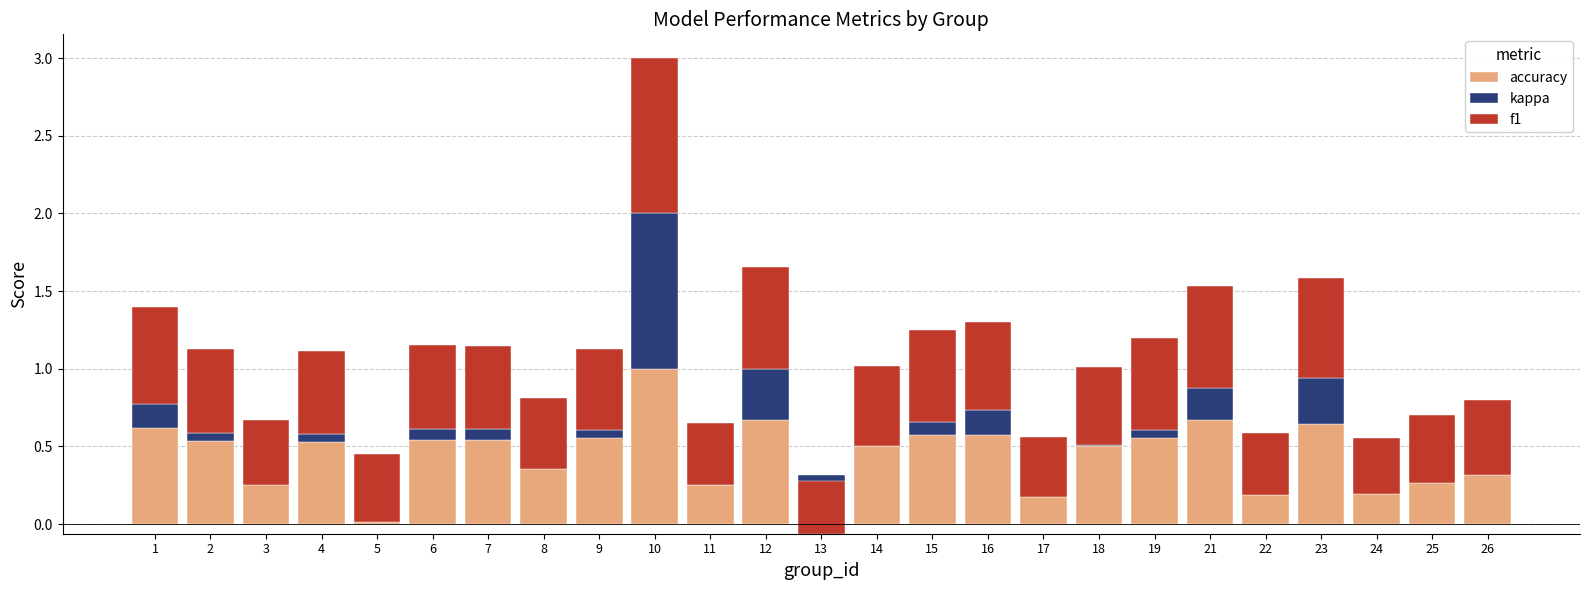

At which category is the sum across all series the highest?

10